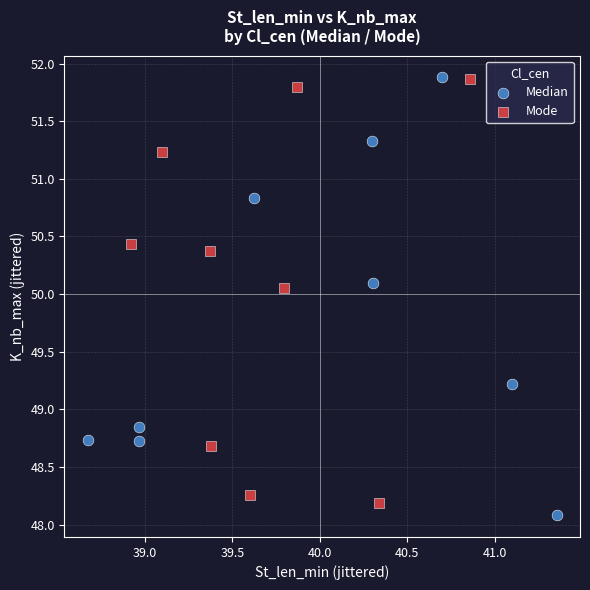

What are all the series names shown in the legend?

Median, Mode